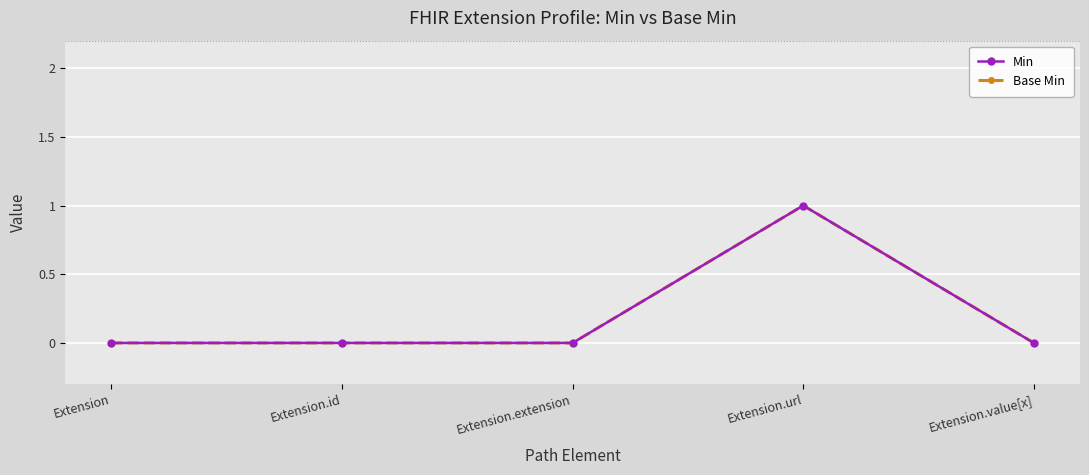

What is the sum of all Base Min values?

1